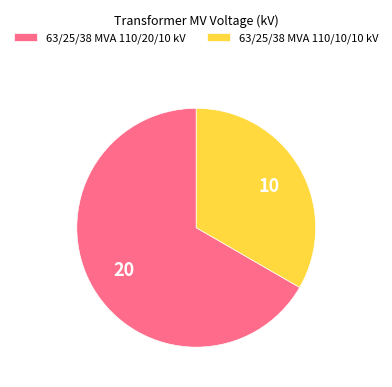

Approximately how many times larger is the value at 63/25/38 MVA 110/20/10 kV compared to 63/25/38 MVA 110/10/10 kV?

2.0